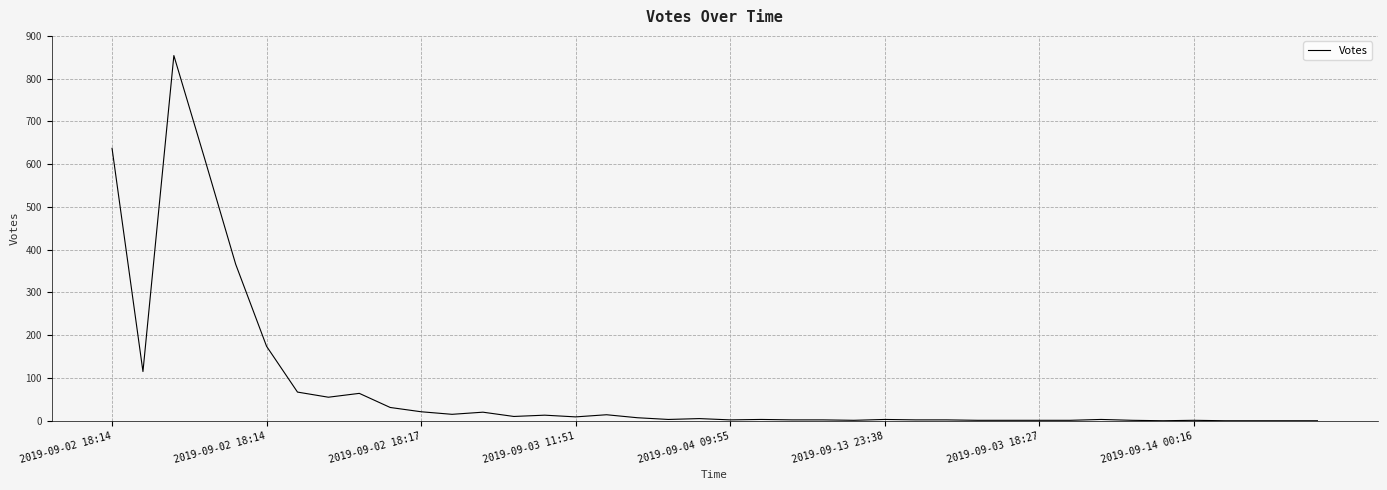

What is the difference between the maximum and minimum values?

854